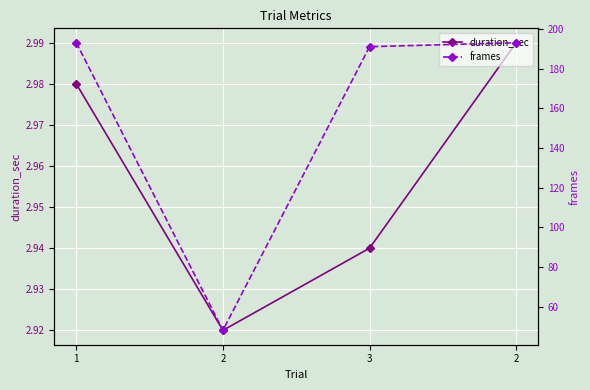

What is the lowest value of the frames series?

48.0